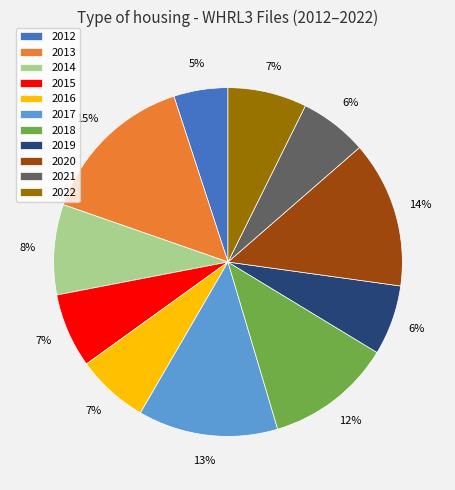

Count the number of slices in the pie.

11